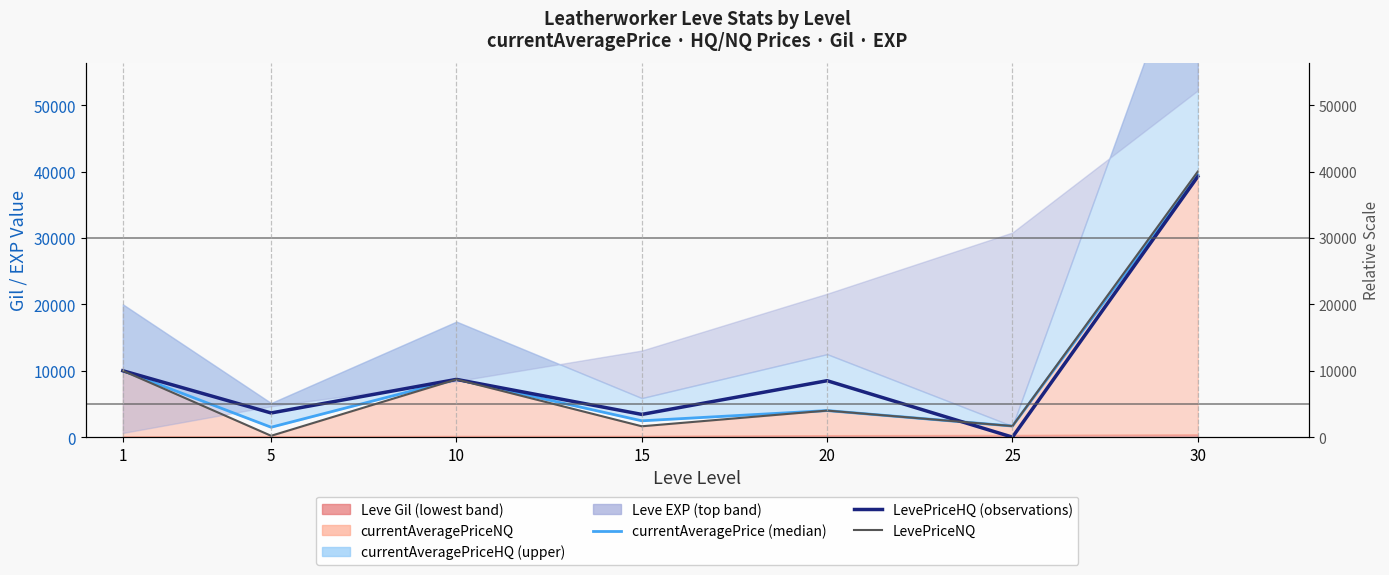

How many categories are shown in the chart?

7